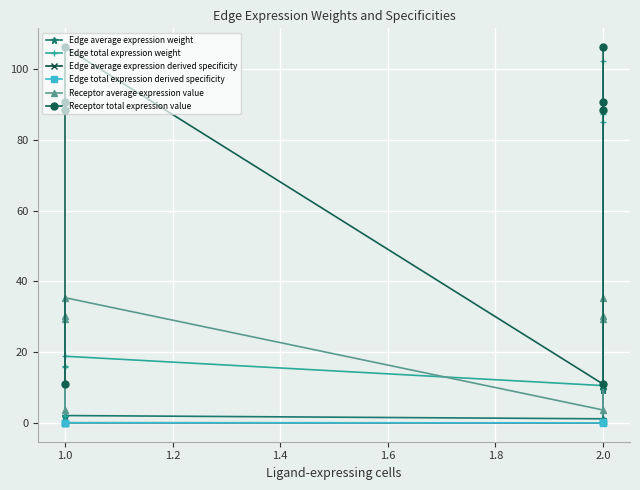

Rank the series by their maximum value, from highest to lowest.

Receptor total expression value, Edge total expression weight, Receptor average expression value, Edge average expression weight, Edge average expression derived specificity, Edge total expression derived specificity